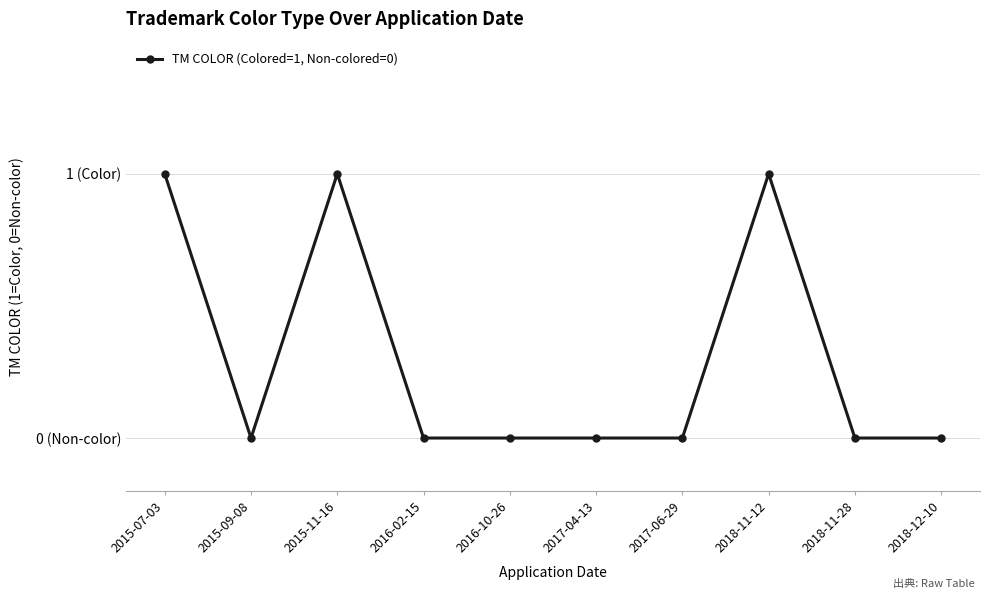

Rank the categories by value from highest to lowest.

2015-07-03, 2015-11-16, 2018-11-12, 2015-09-08, 2016-02-15, 2016-10-26, 2017-04-13, 2017-06-29, 2018-11-28, 2018-12-10